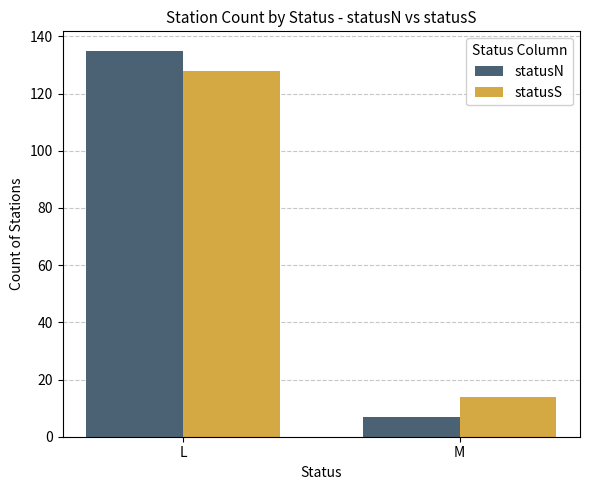

Which series has the largest range (max minus min)?

statusN